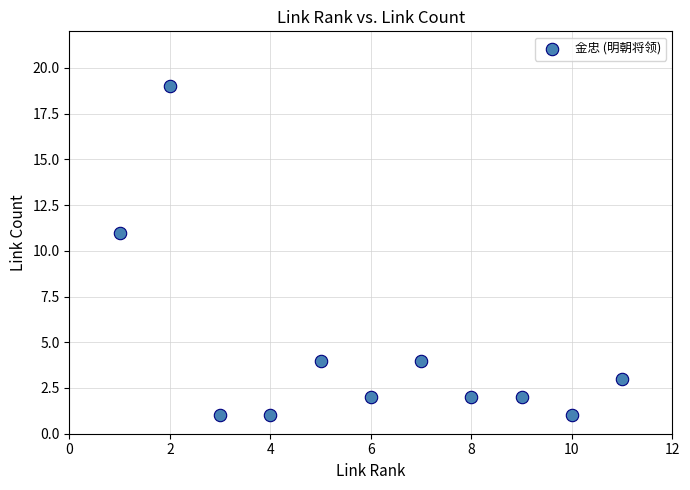

What Y value in the scatter plot is closest to 10?

11